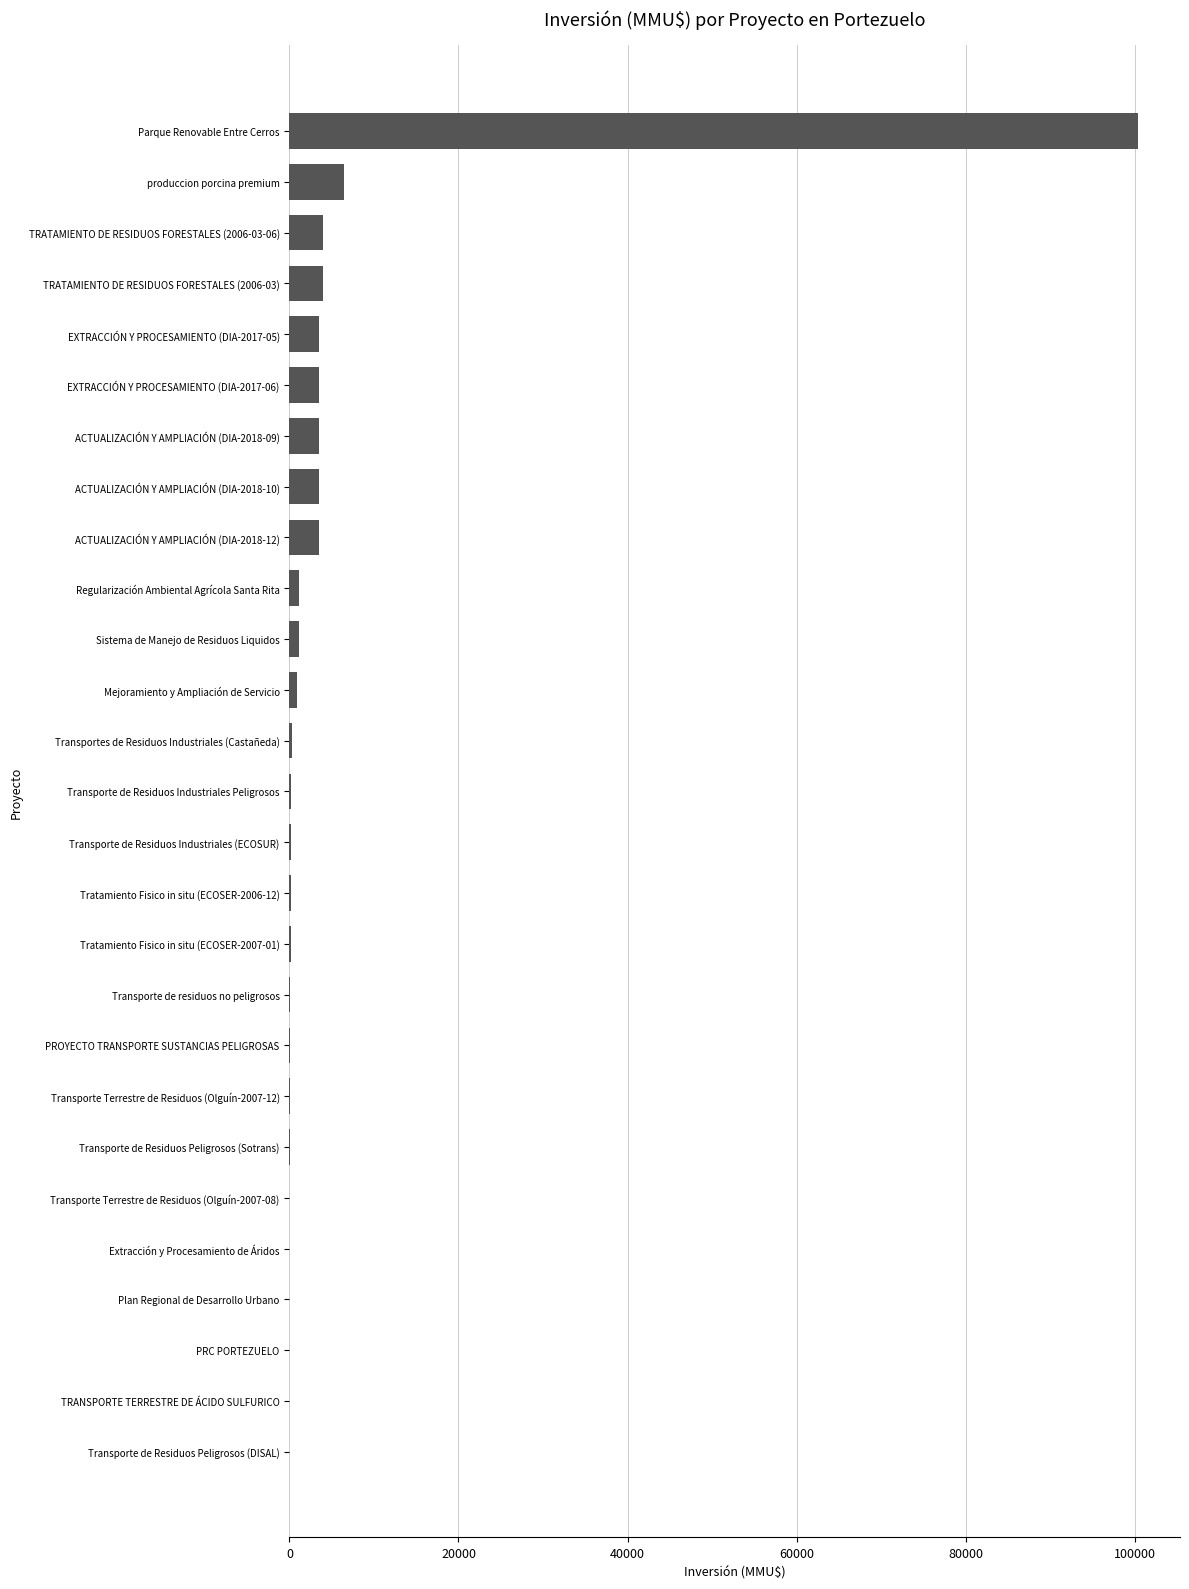

At which label is the value closest to 50160?

produccion porcina premium